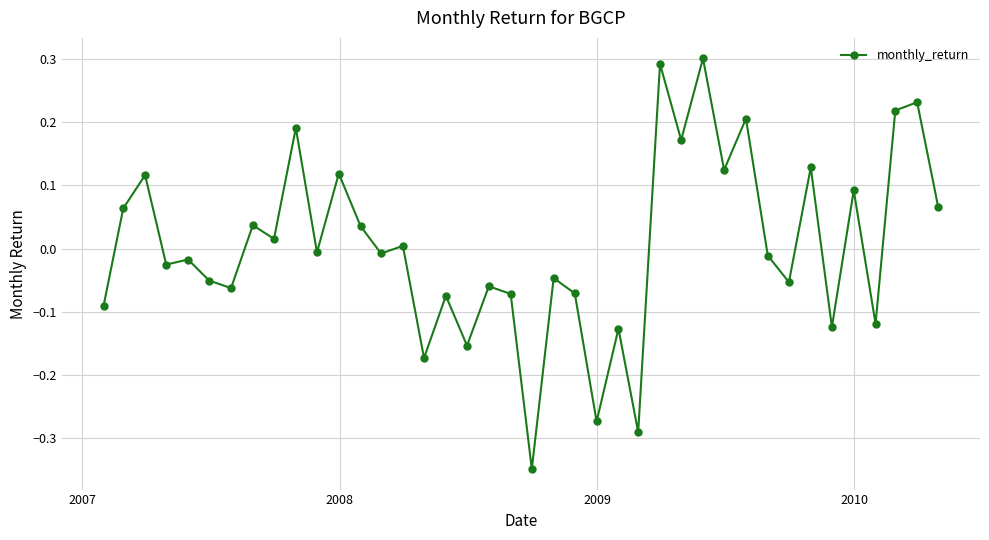

What is the difference between the maximum and minimum values?

0.7